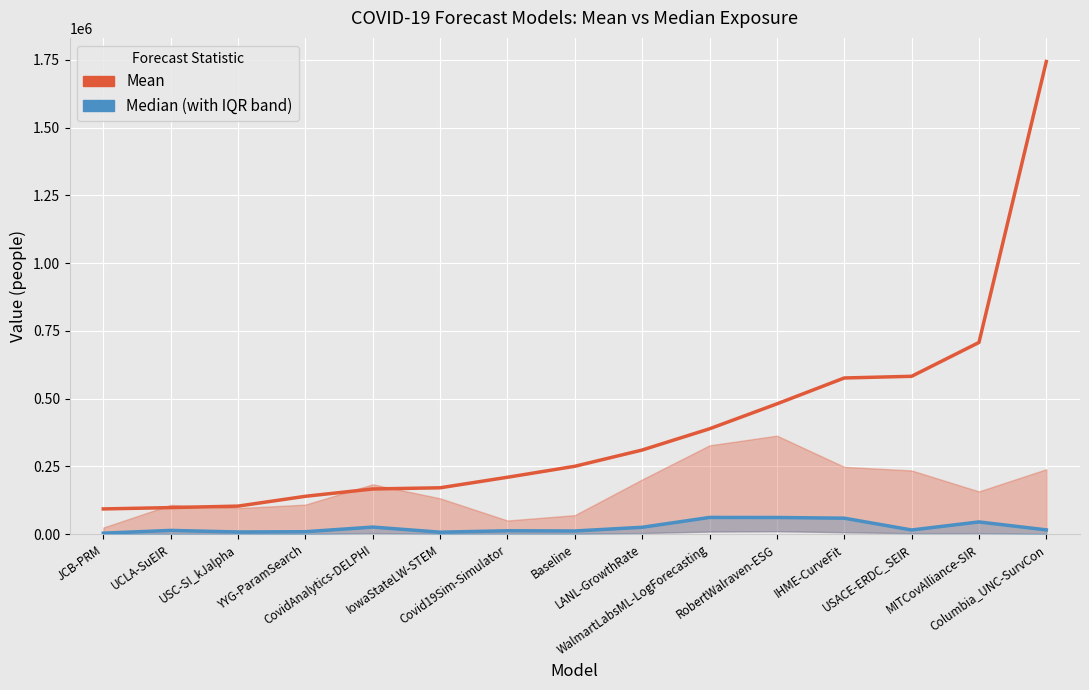

Which series changed the most between YYG-ParamSearch and IowaStateLW-STEM?

Mean